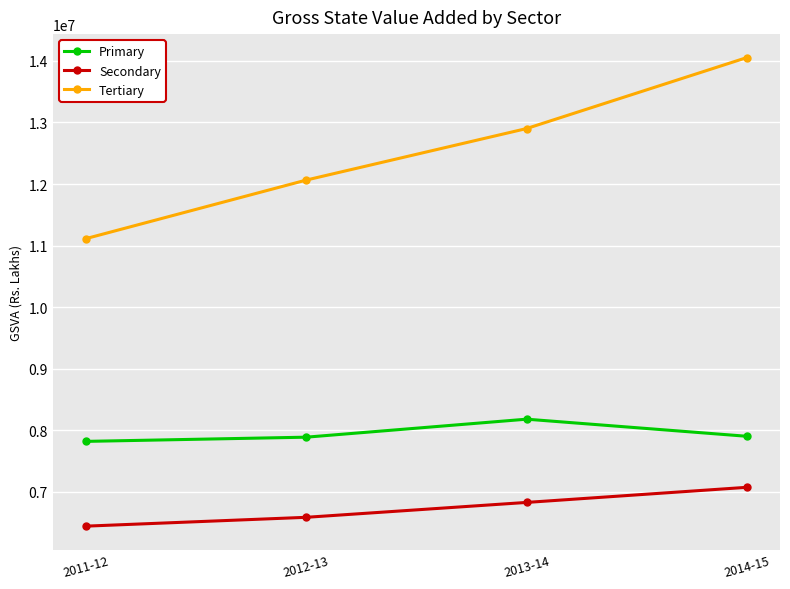

True or false: Tertiary and Primary intersect in this chart.

False